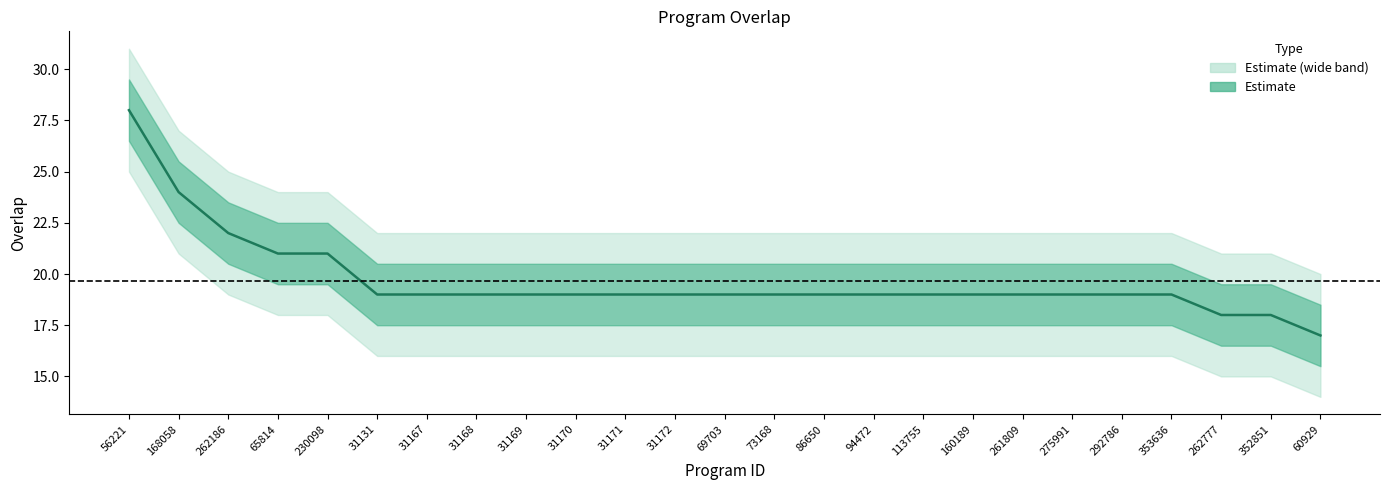

Reading left to right, transcribe all the data shown in this chart.

overlap_center: 28.0	24.0	22.0	21.0	21.0	19.0	19.0	19.0	19.0	19.0	19.0	19.0	19.0	19.0	19.0	19.0	19.0	19.0	19.0	19.0	19.0	19.0	18.0	18.0	17.0
overlap_upper: 29.5	25.5	23.5	22.5	22.5	20.5	20.5	20.5	20.5	20.5	20.5	20.5	20.5	20.5	20.5	20.5	20.5	20.5	20.5	20.5	20.5	20.5	19.5	19.5	18.5
overlap_lower: 26.5	22.5	20.5	19.5	19.5	17.5	17.5	17.5	17.5	17.5	17.5	17.5	17.5	17.5	17.5	17.5	17.5	17.5	17.5	17.5	17.5	17.5	16.5	16.5	15.5
overlap_outer_upper: 31.0	27.0	25.0	24.0	24.0	22.0	22.0	22.0	22.0	22.0	22.0	22.0	22.0	22.0	22.0	22.0	22.0	22.0	22.0	22.0	22.0	22.0	21.0	21.0	20.0
overlap_outer_lower: 25.0	21.0	19.0	18.0	18.0	16.0	16.0	16.0	16.0	16.0	16.0	16.0	16.0	16.0	16.0	16.0	16.0	16.0	16.0	16.0	16.0	16.0	15.0	15.0	14.0